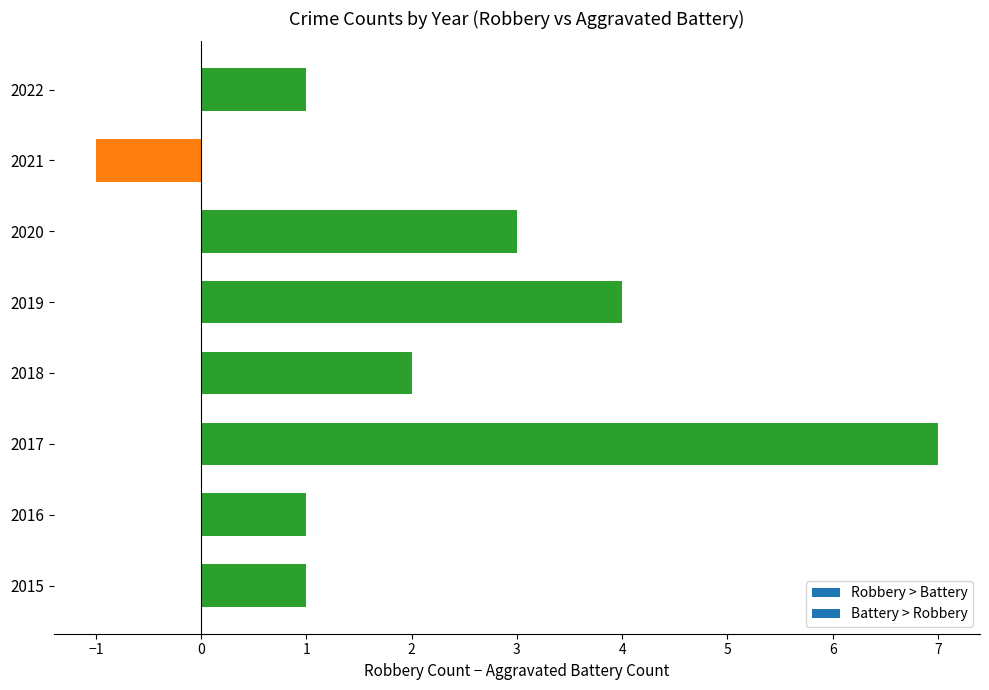

The chart shows a value of 4 at 2017. True or false?

False